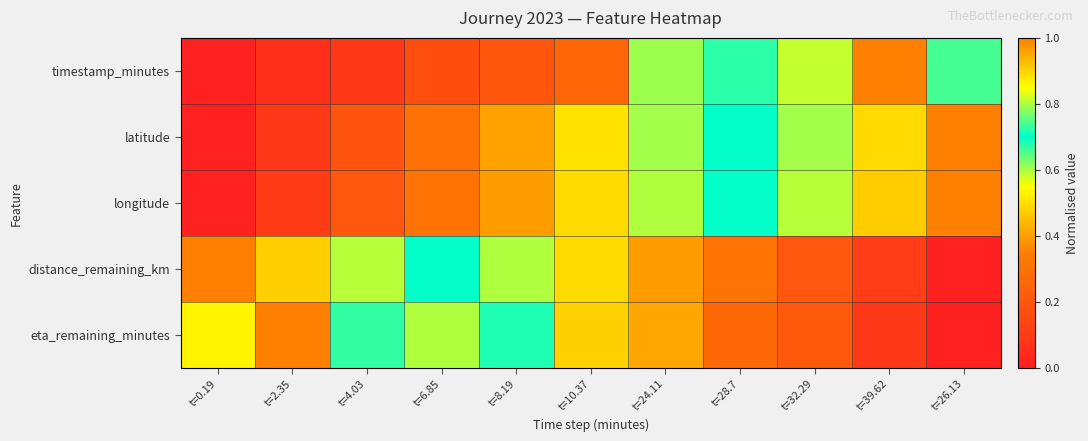

Count the number of categories in the chart.

11